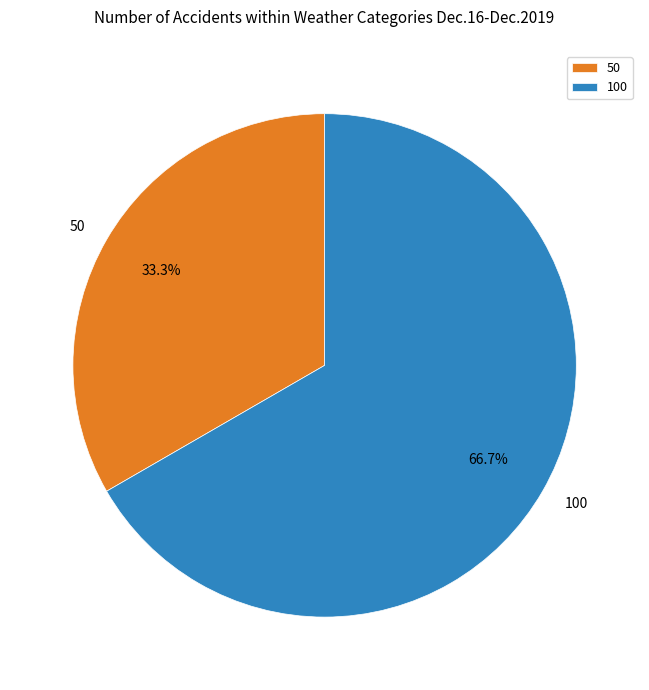

To the nearest percent, what is the combined percentage of 50 and 100?

100%